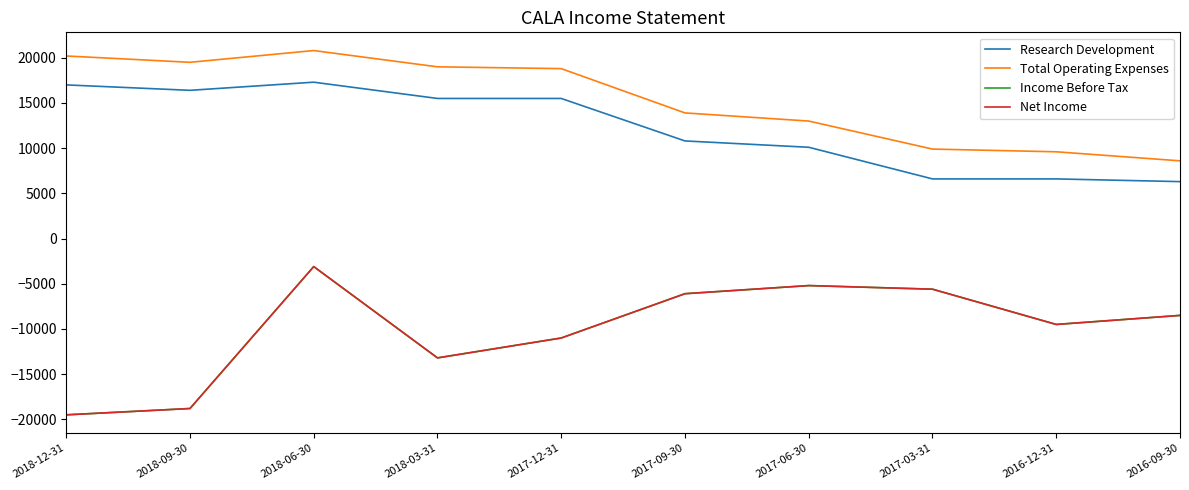

Does the chart have visible grid lines?

No